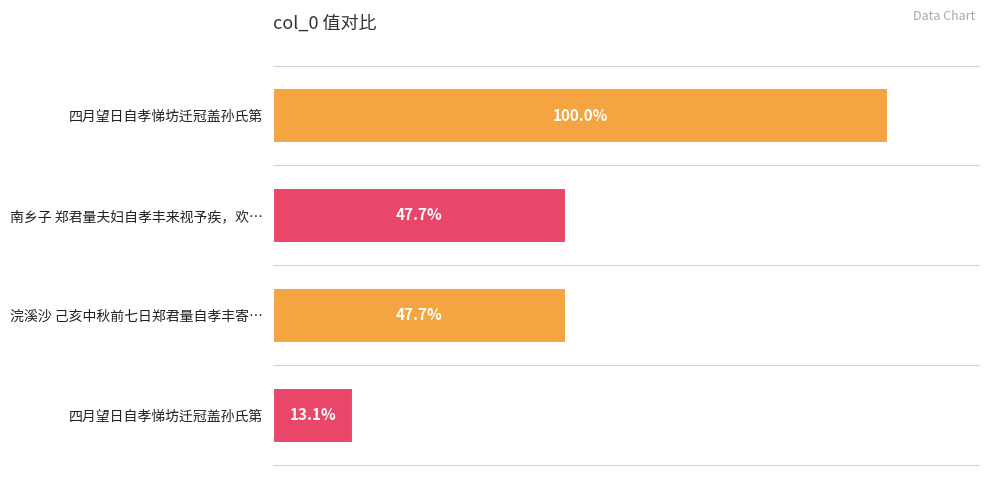

What is the sum of all values?

1870756